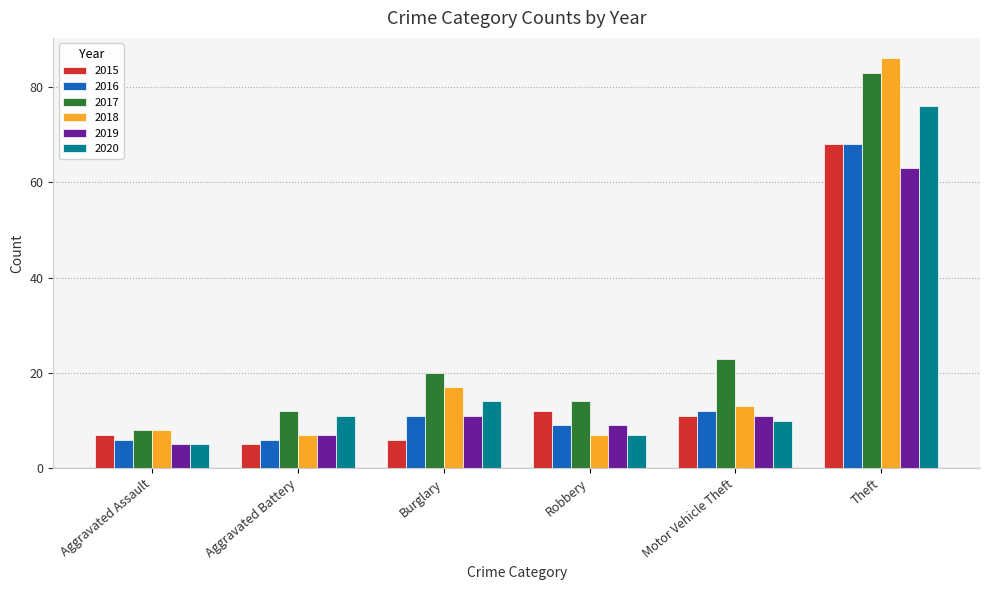

What is the sum of the 2018 values at Robbery and Aggravated Assault?

15